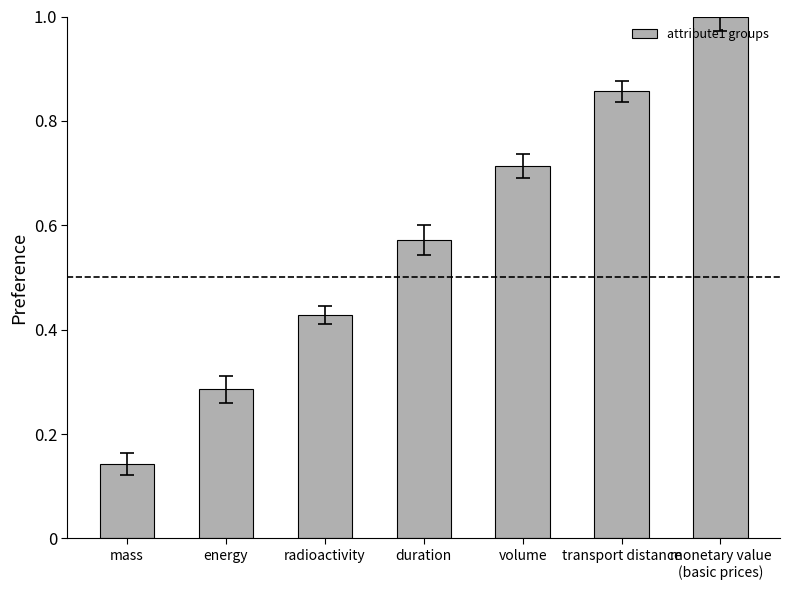

At which label is the value closest to 0?

mass